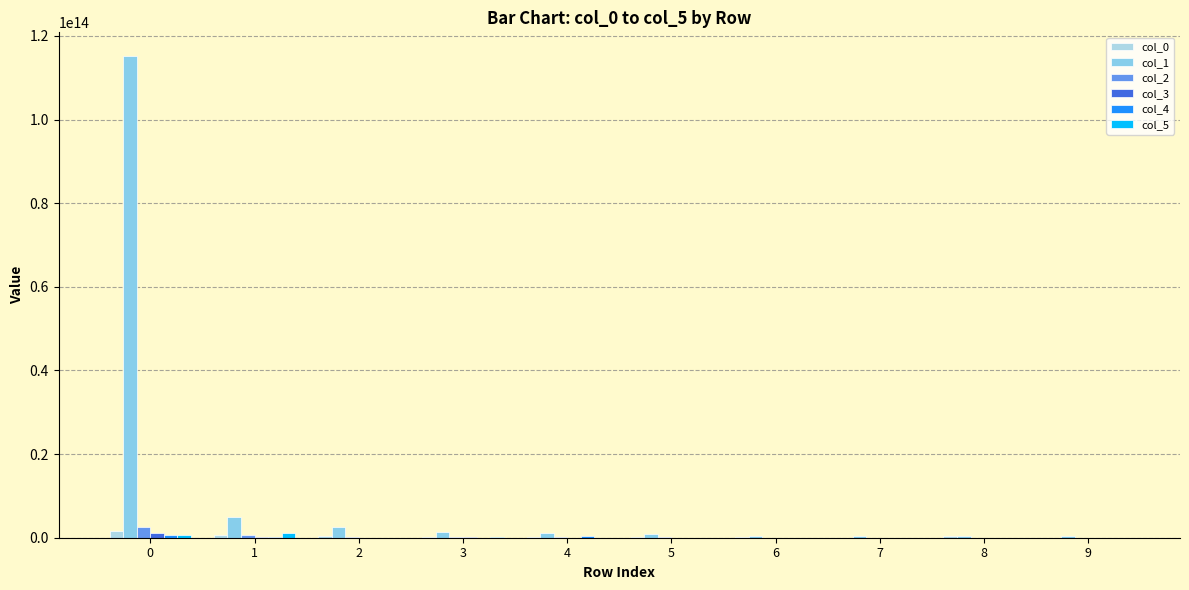

Which category has the lowest value in the col_0 series?

9